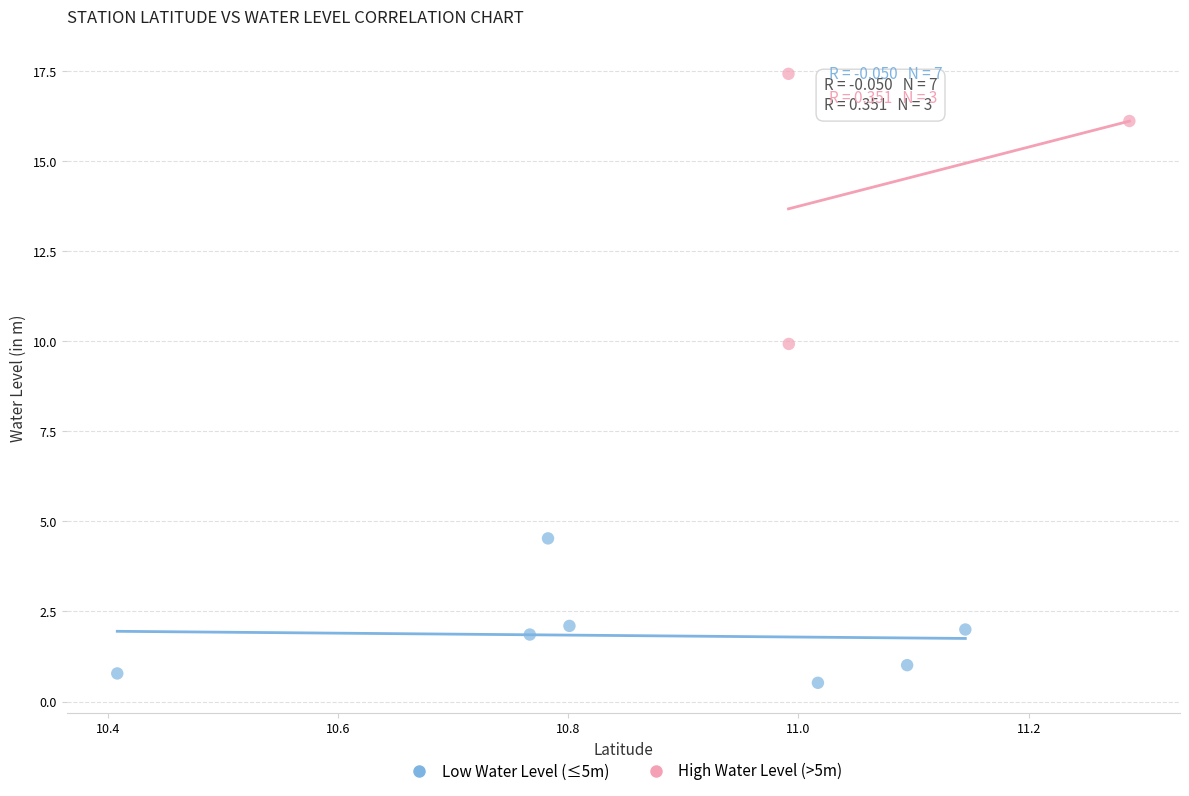

Which series contains the highest Y value?

High Water Level (>5m)